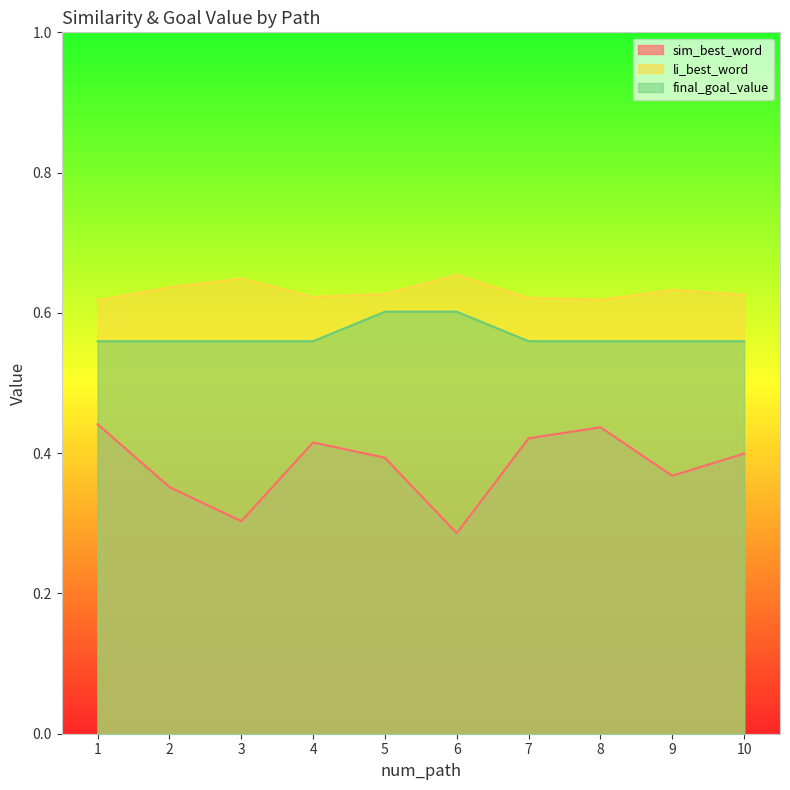

At which label is li_best_word closest to 0?

1